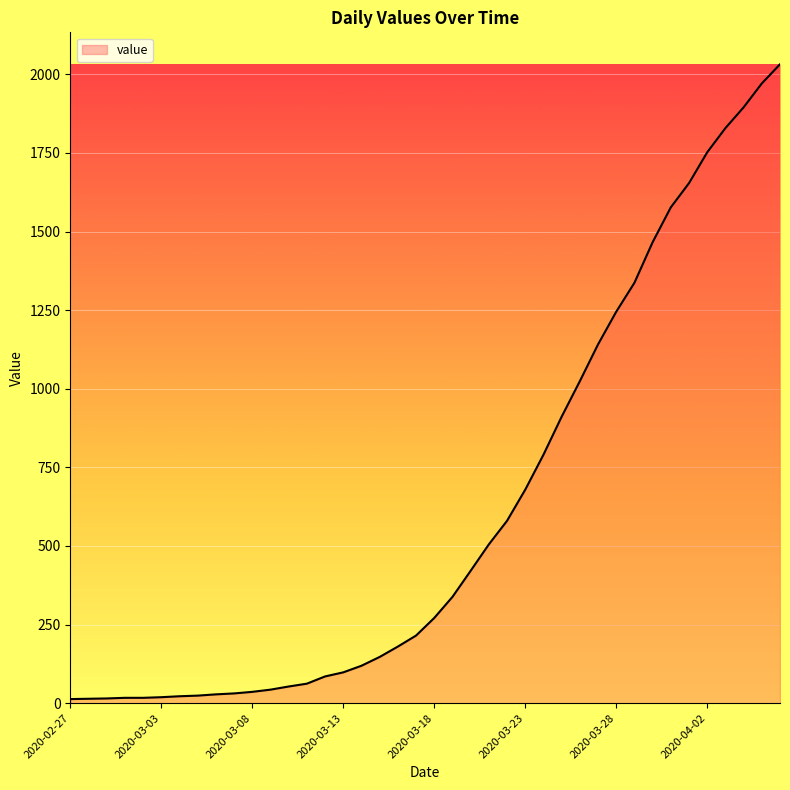

Does the chart have visible grid lines?

Yes